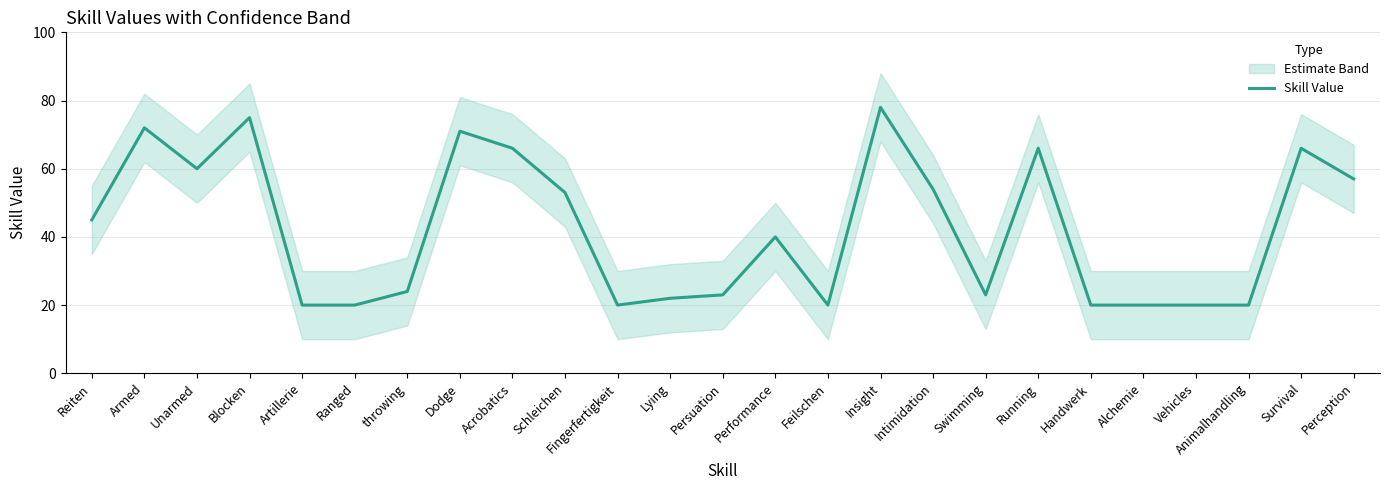

At which category does the chart reach its minimum across all series?

Artillerie